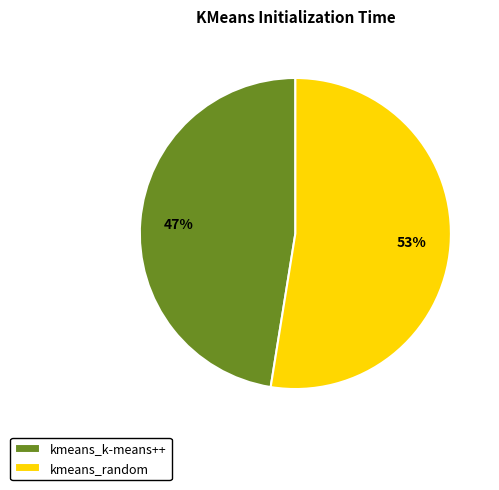

To the nearest percent, what percentage of the pie is kmeans_random?

53%